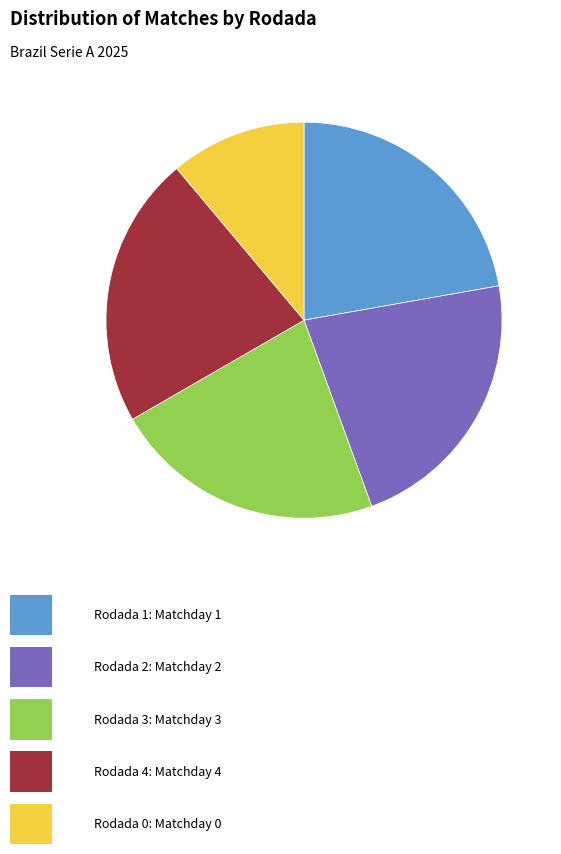

Is there any slice that represents more than half of the pie?

No